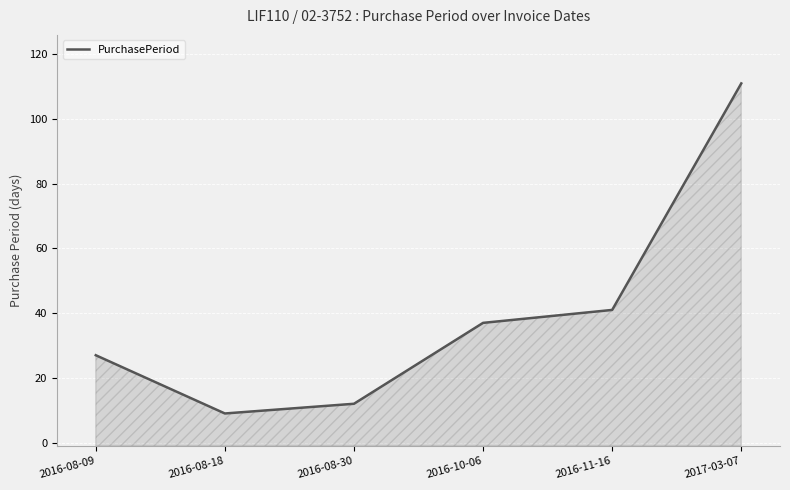

How many data points are above 37?

2